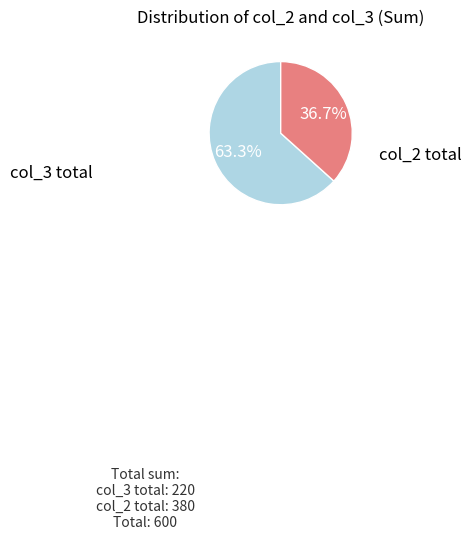

Is there a majority slice in this chart?

Yes